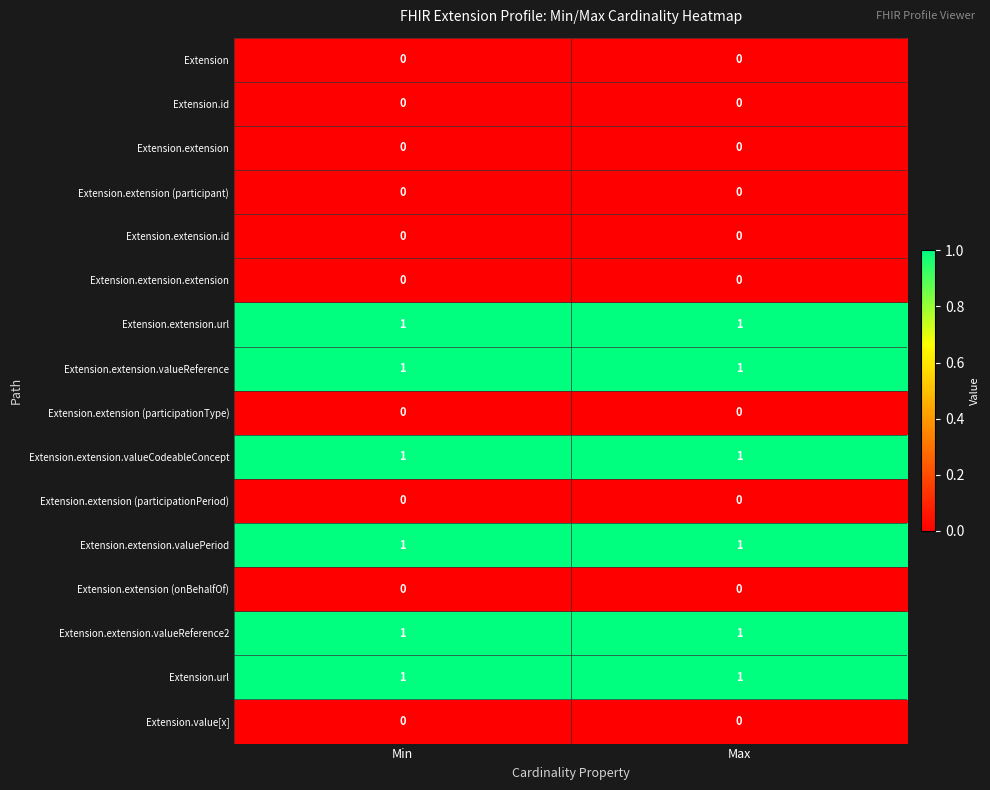

The Extension.extension (participationType) series shows 0 at Max. True or false?

True